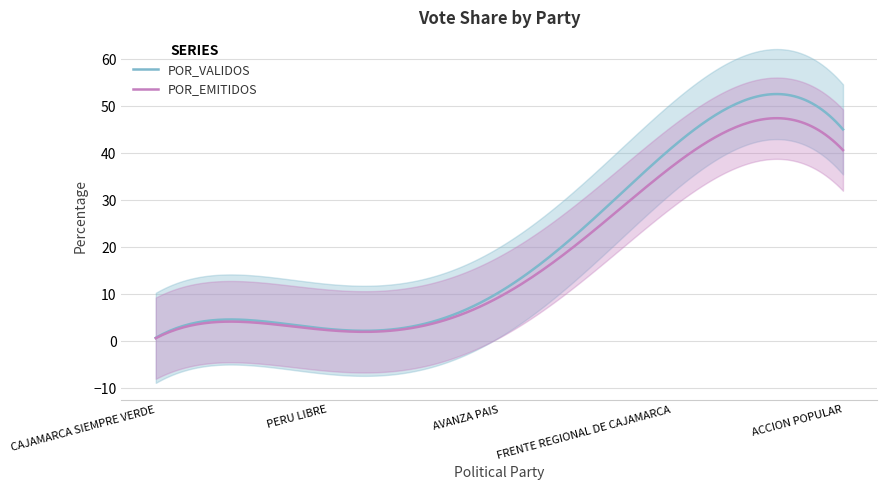

What is the label of the 2nd point from the right?

FRENTE REGIONAL DE CAJAMARCA